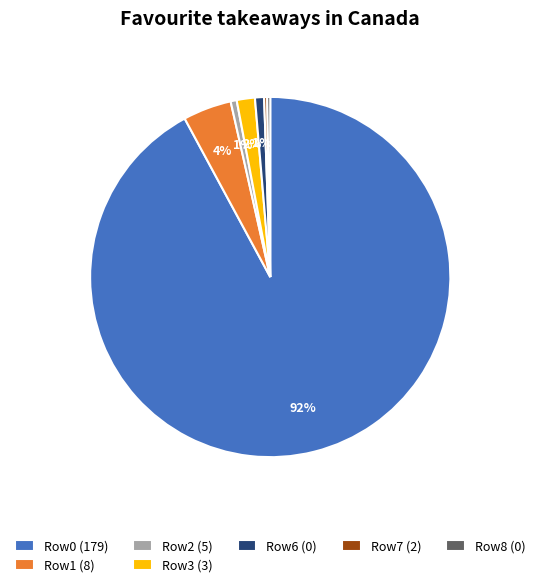

Do Row0 (179) and Row6 (0) together represent more than half of the pie?

Yes